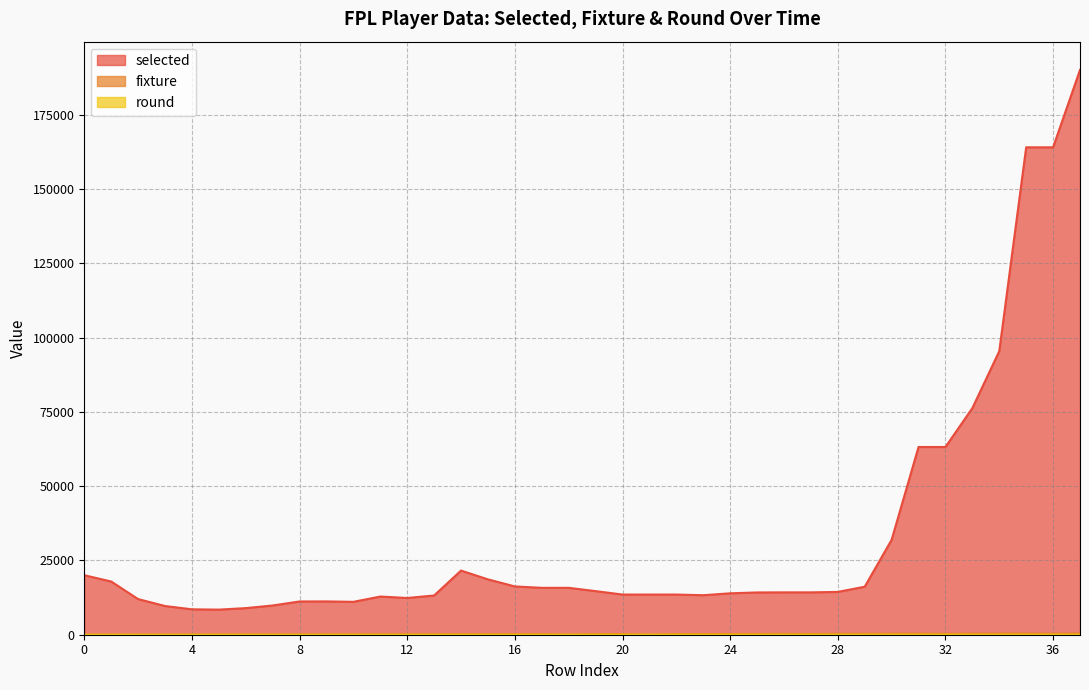

What is the value of the round point at the 5th from the left?

5